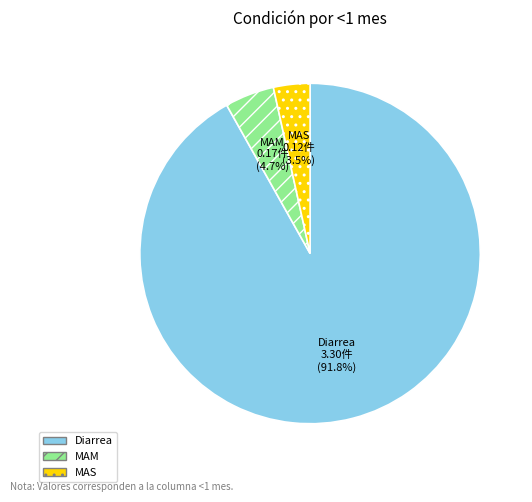

Which has a higher value, MAS or MAM?

MAM